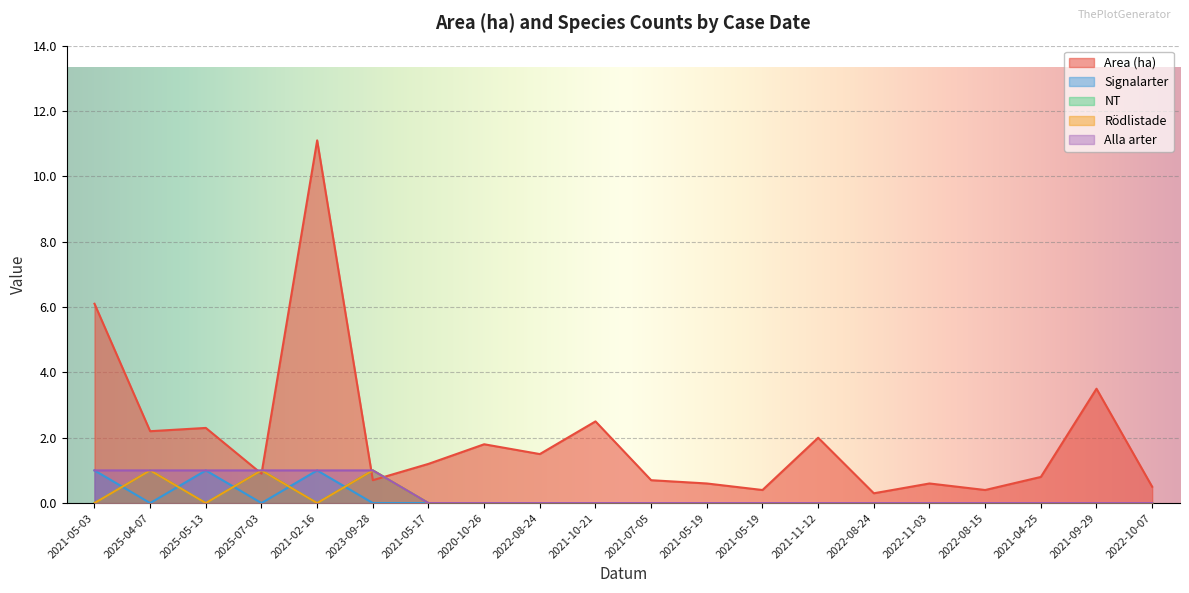

What is the label of the 1st point from the left?

2021-05-03